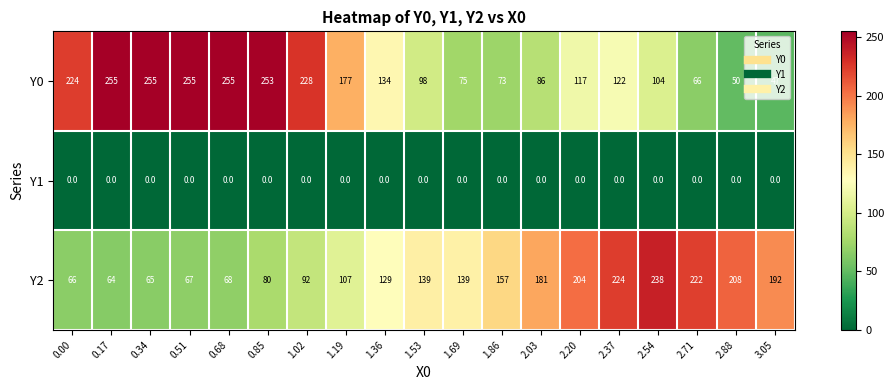

Rank the series by their maximum value, from lowest to highest.

Y1, Y2, Y0